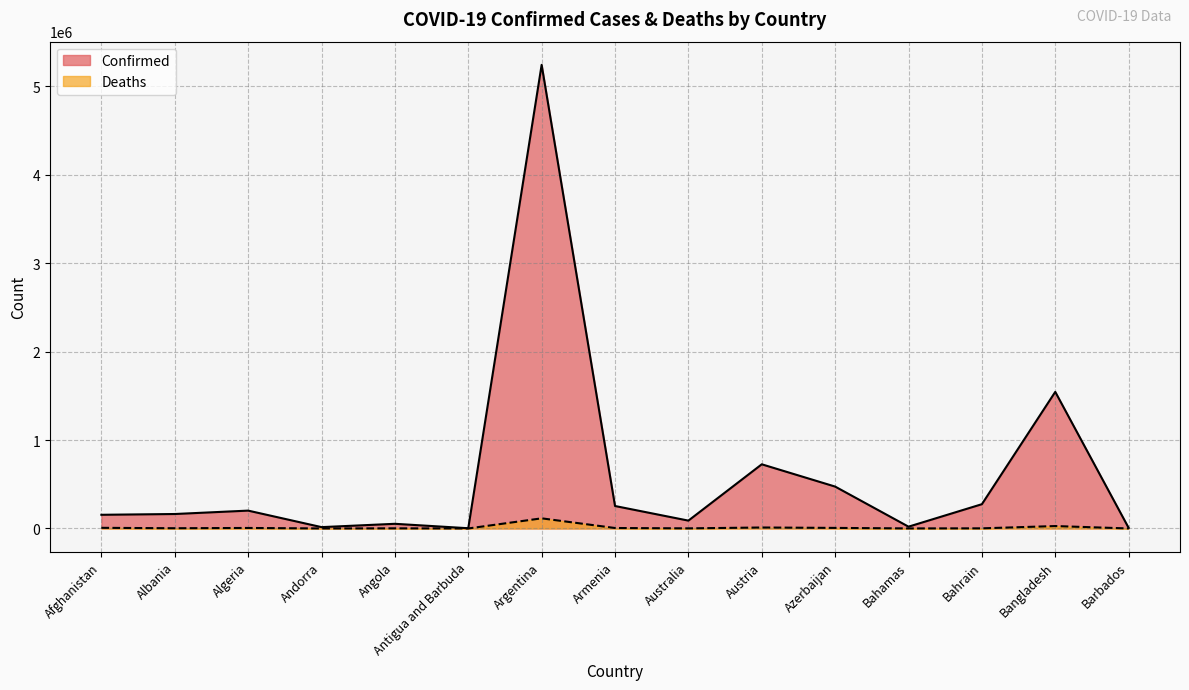

Which label corresponds to the largest value in the chart?

Argentina